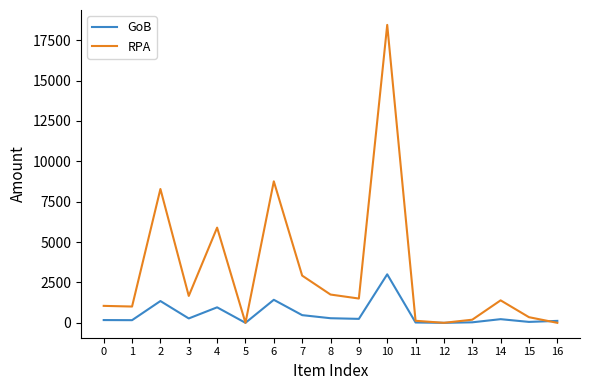

At 1, list the series in order from largest to smallest.

RPA, GoB